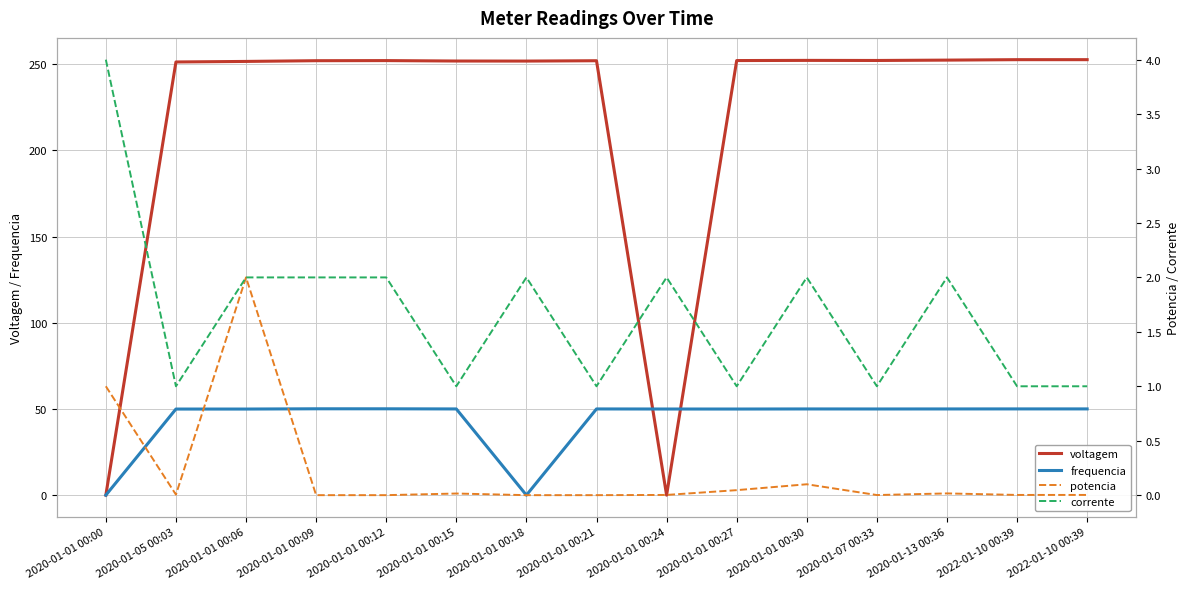

Where do frequencia and corrente first cross each other?

2020-01-01 00:00 and 2020-01-05 00:03